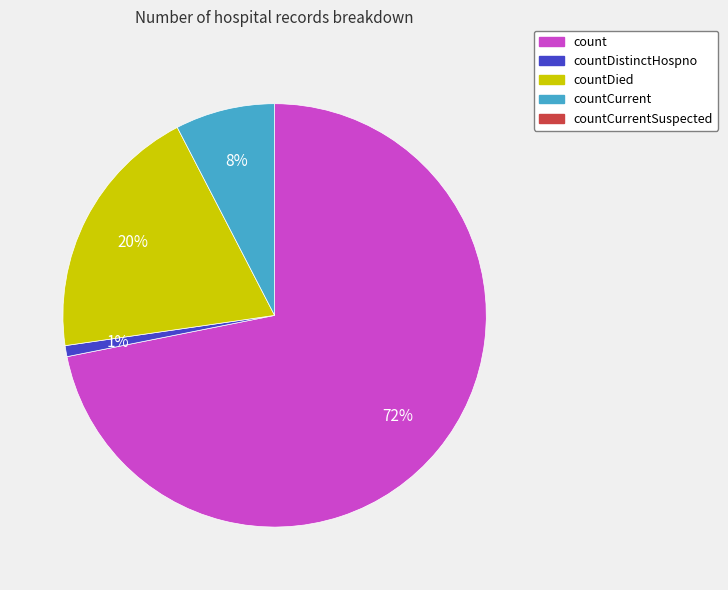

Is there a majority slice in this chart?

Yes